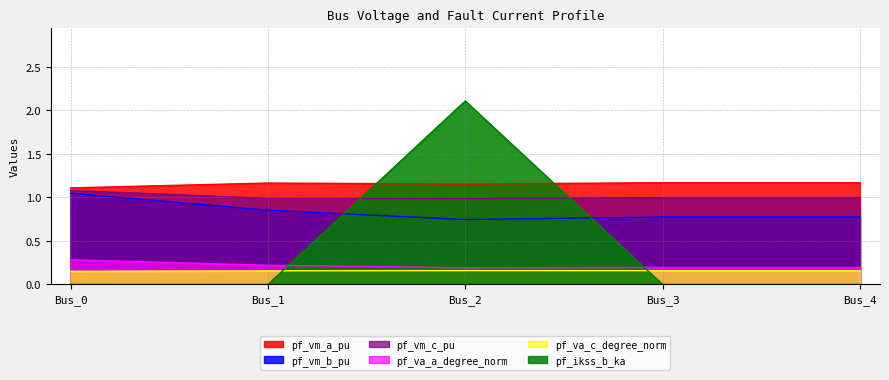

Does the chart have visible grid lines?

Yes